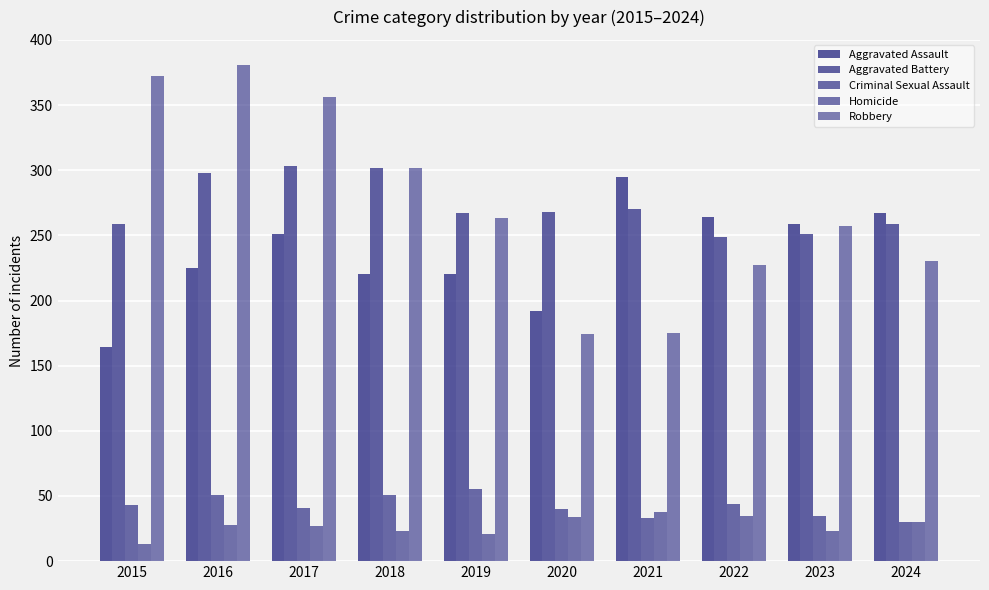

What is the difference between the highest and lowest values at 2023?

236